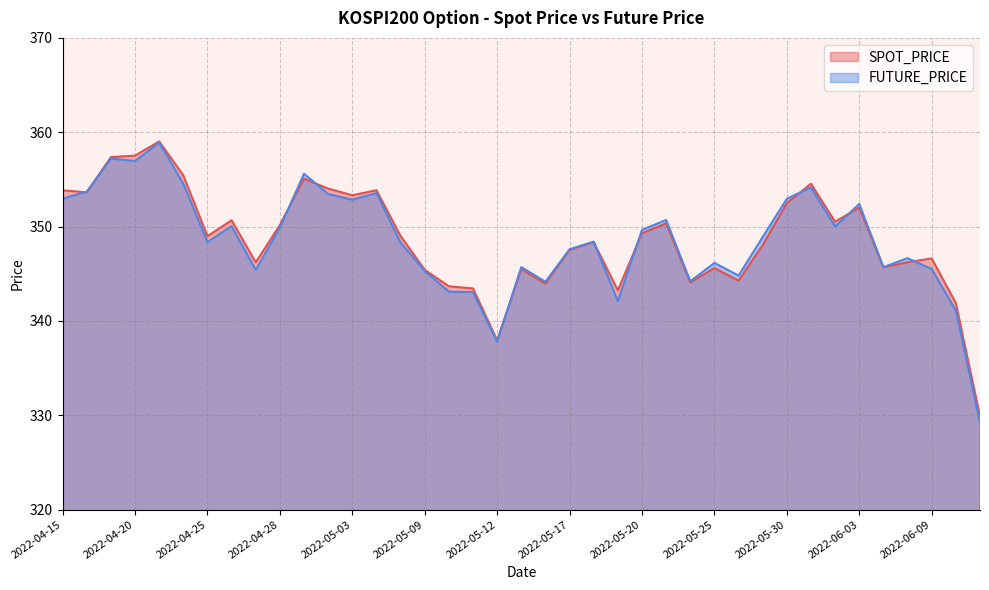

What is the total value across all series at 2022-04-28?

700.1